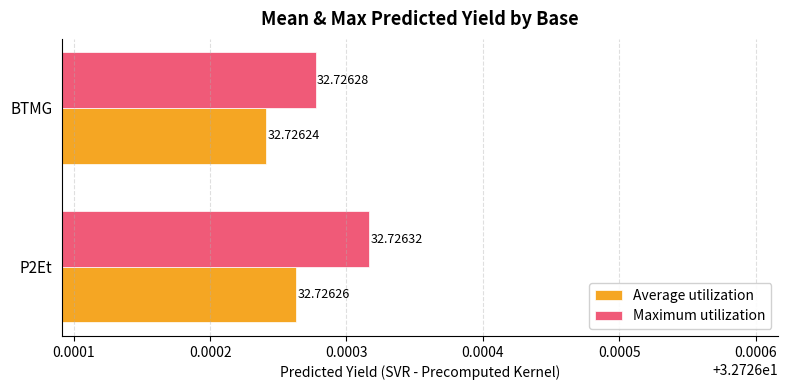

What is the average value of the Maximum utilization series?

32.7